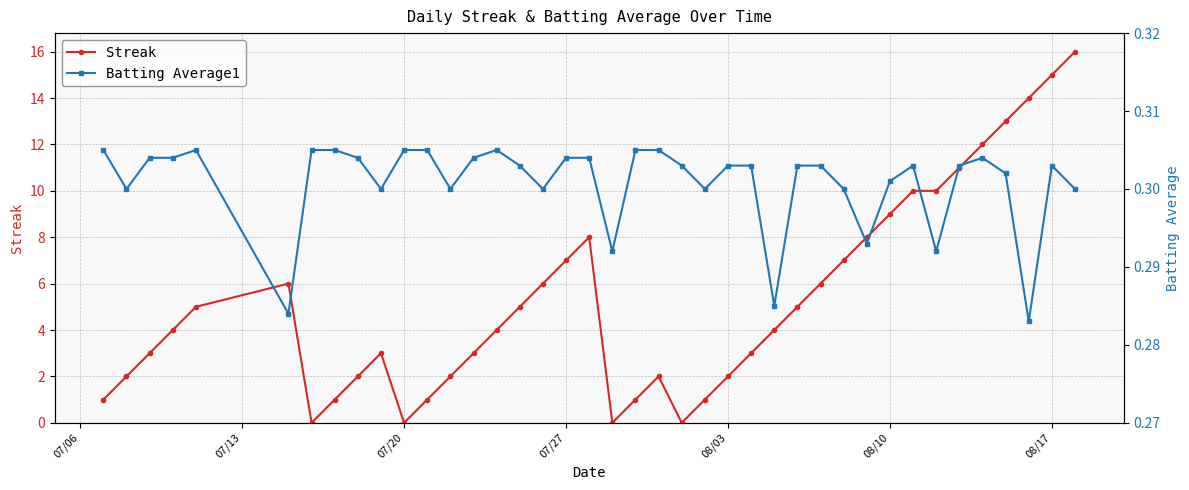

True or false: Streak has more than 2 points higher than both neighbors.

True